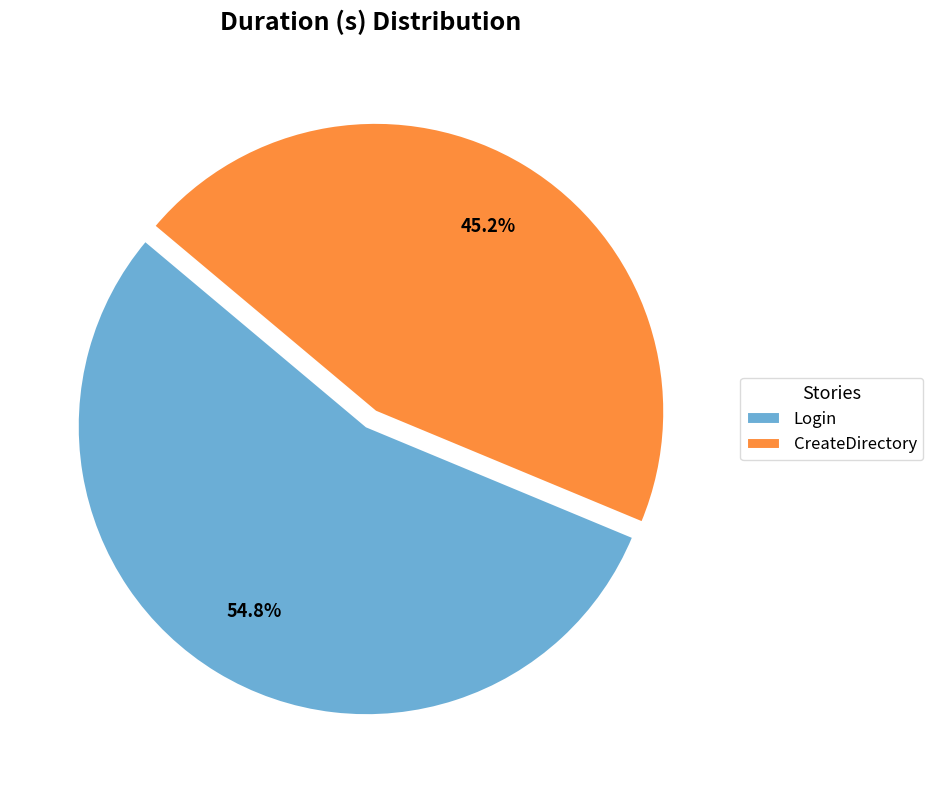

What is the smallest slice in the pie chart?

CreateDirectory